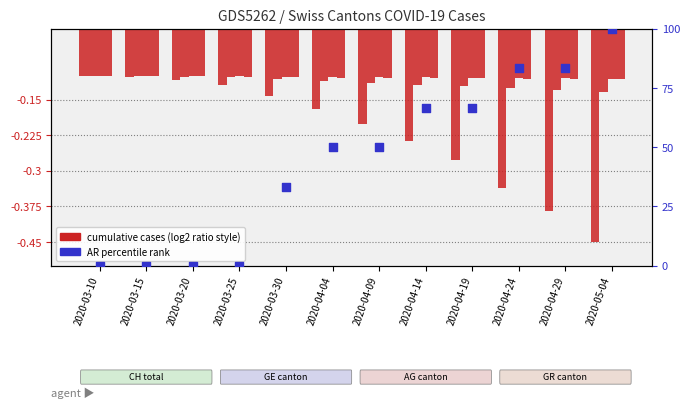

Which series reaches the maximum Y coordinate?

AR percentile